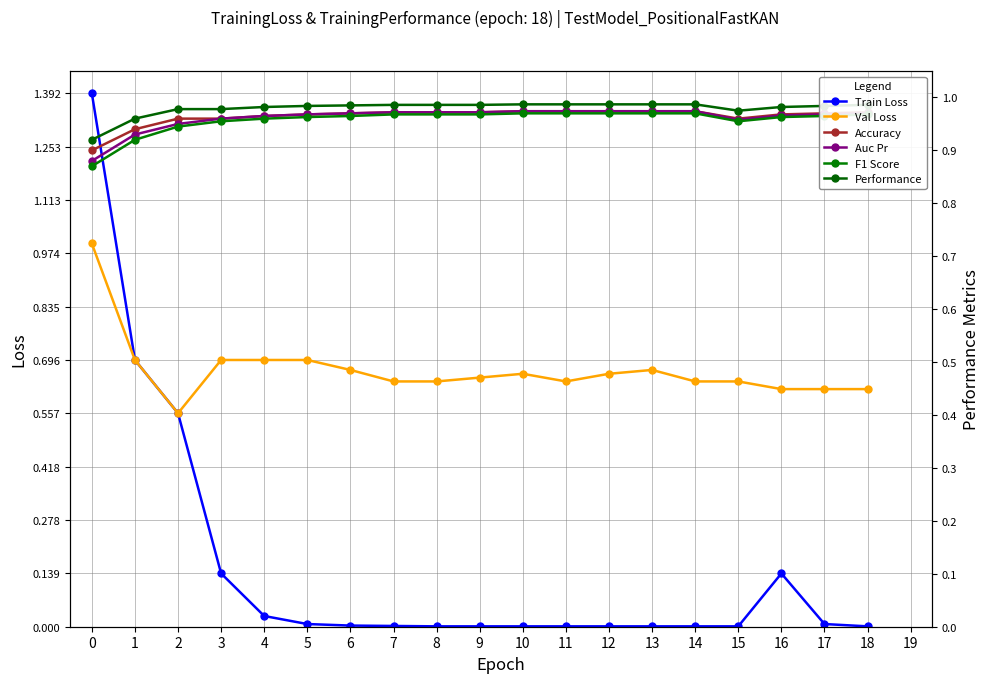

Which series has the largest total across all categories?

Performance